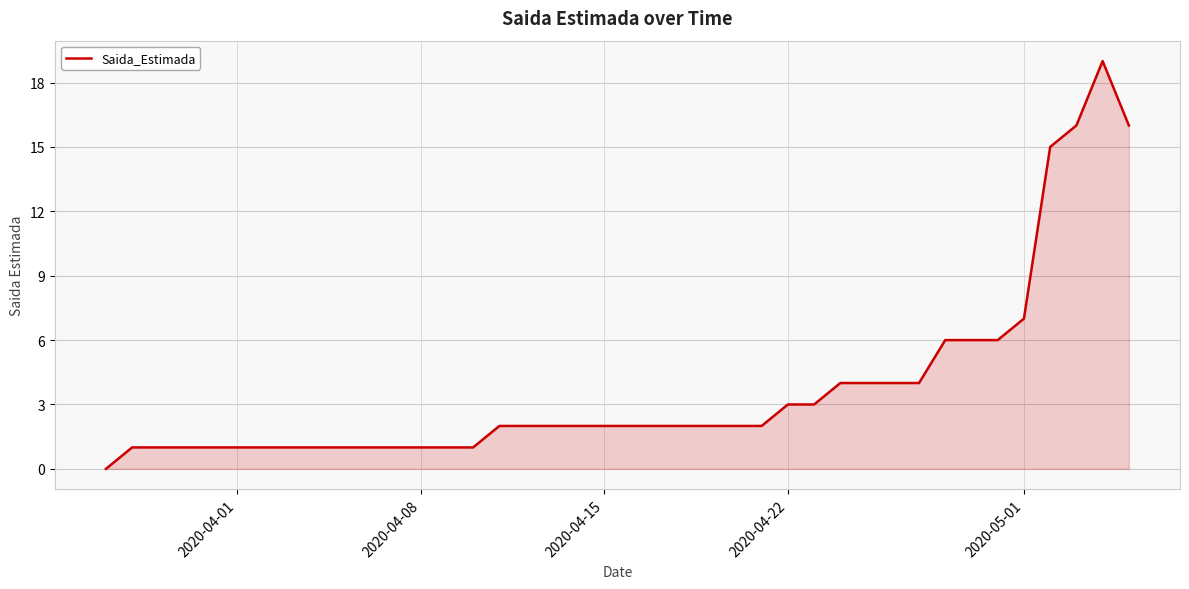

What is the maximum value shown in the chart?

19